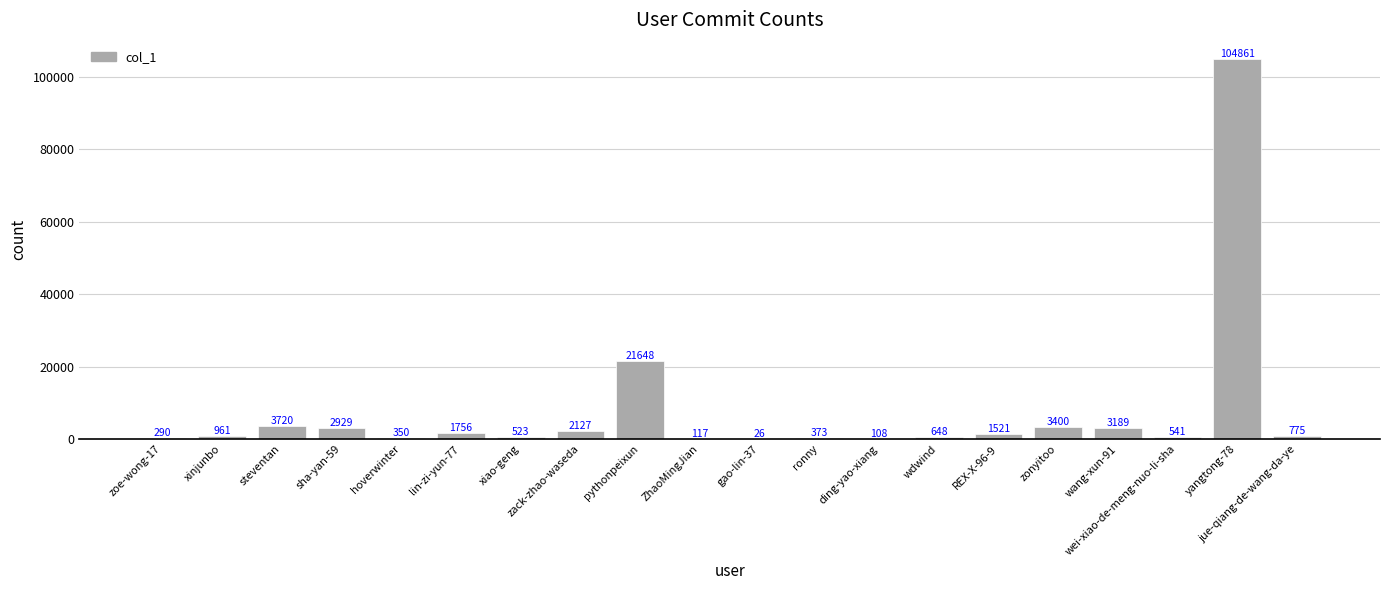

What is the sum of the values at pythonpeixun and zonyitoo?

25048